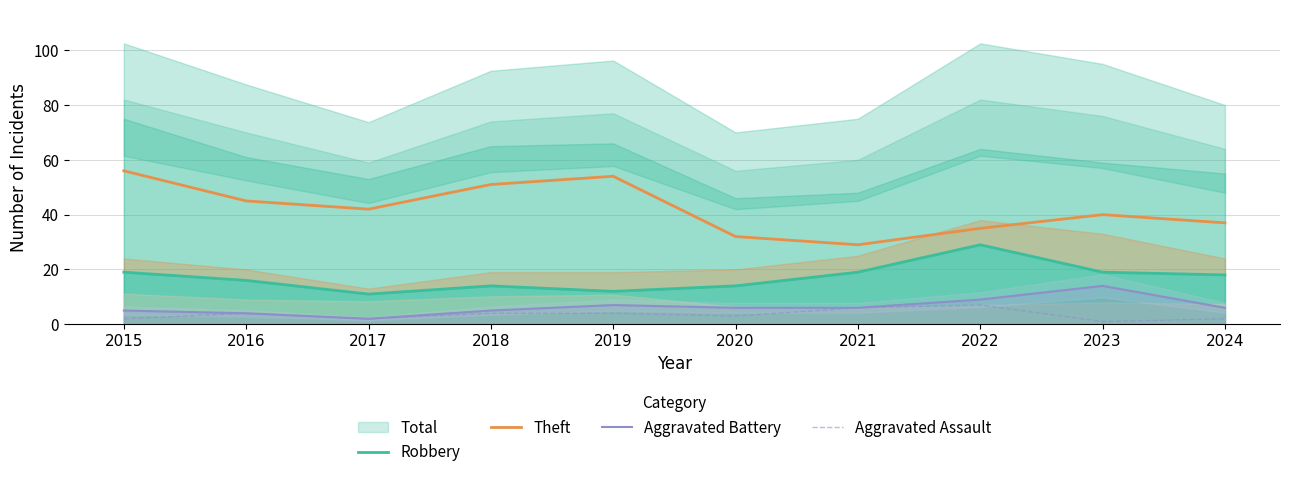

Which series has the widest spread of values?

Theft